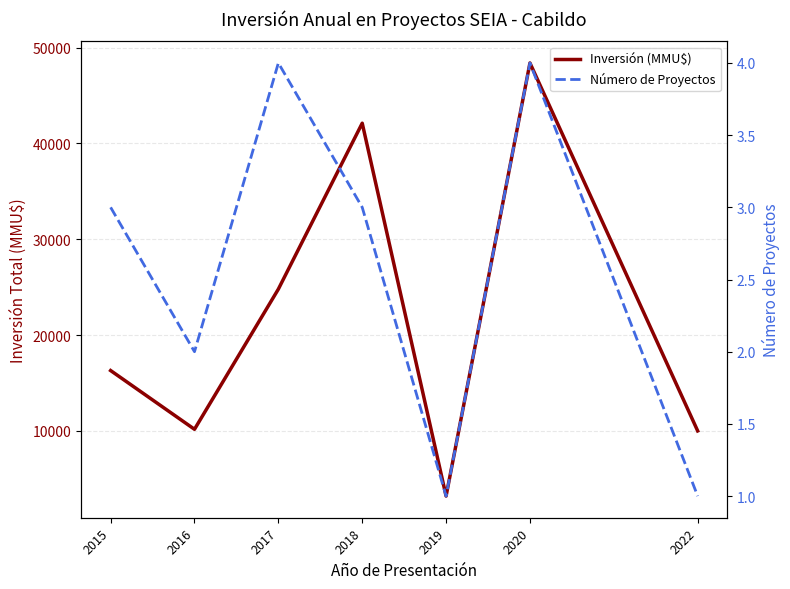

True or false: Número de Proyectos and Inversión (MMU$) intersect in this chart.

False